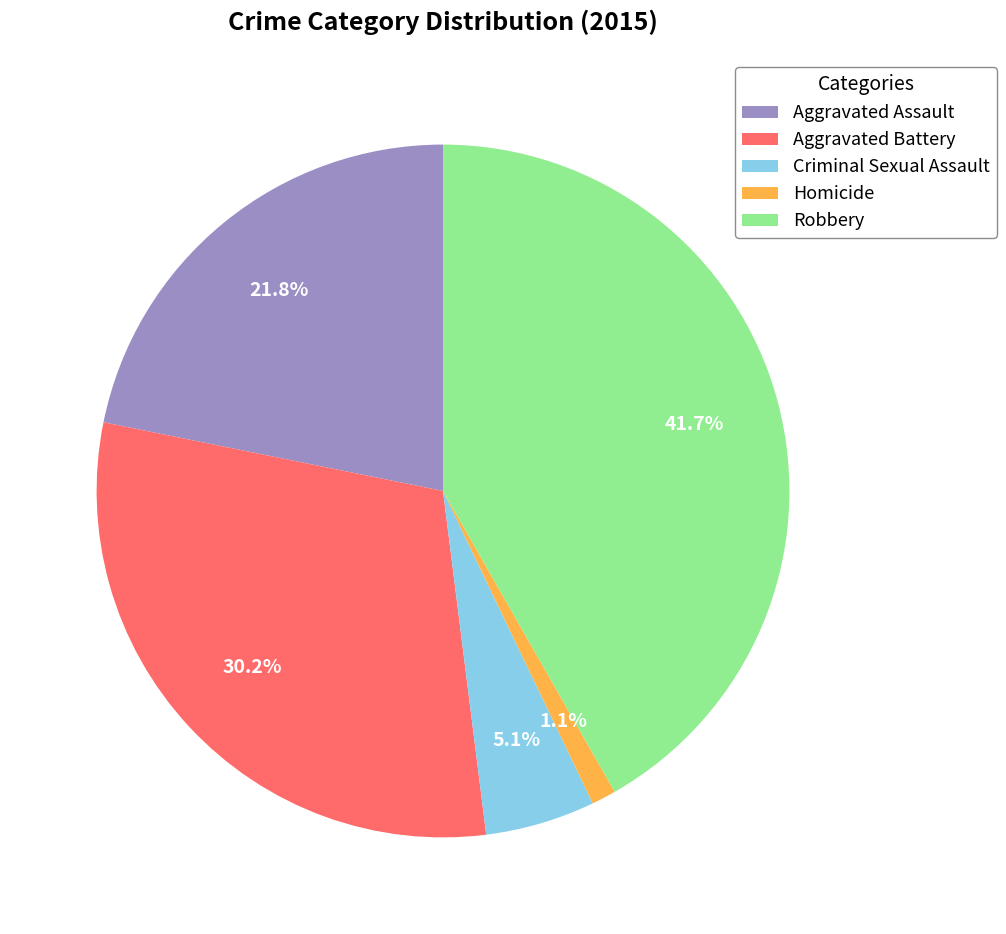

The Robbery slice represents 42% of the pie. True or false?

True